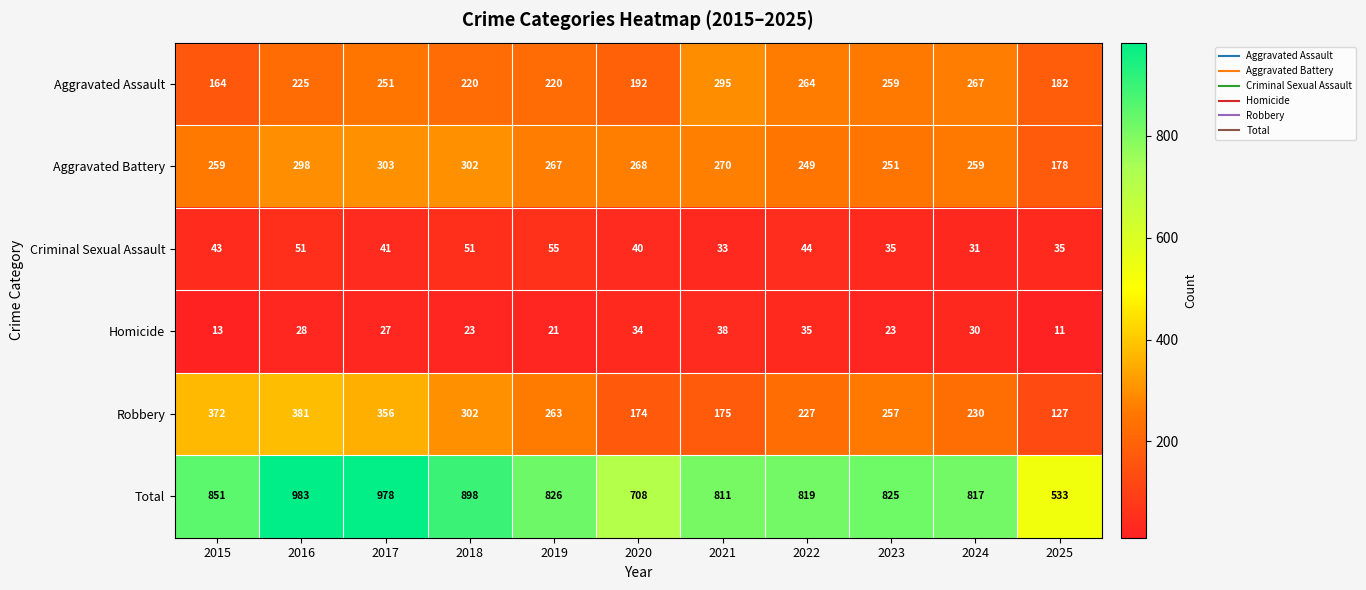

What is the sum of all Robbery values?

2864